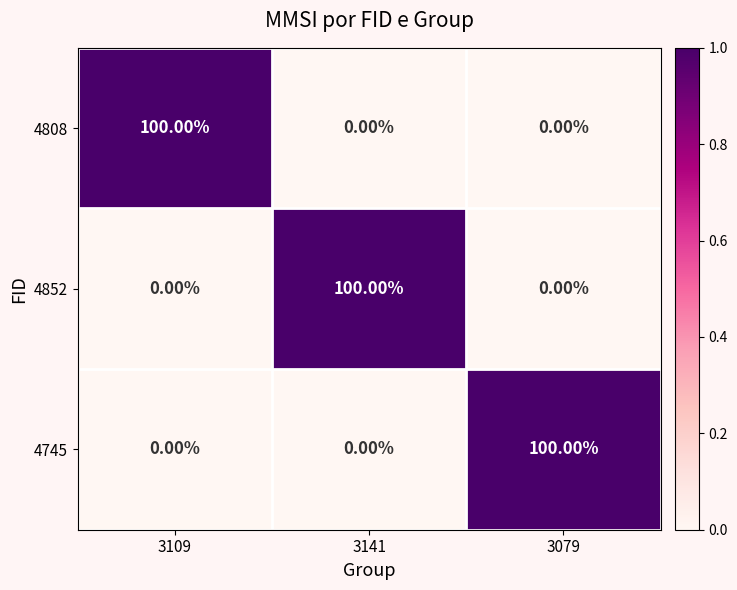

What is the sum of all 4852 values?

100